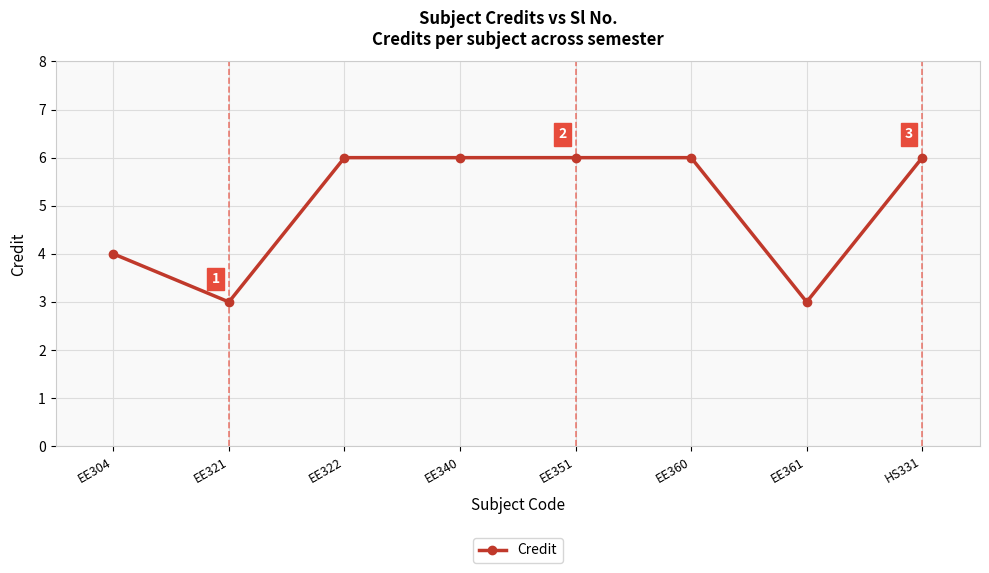

What is the minimum value shown in the chart?

3